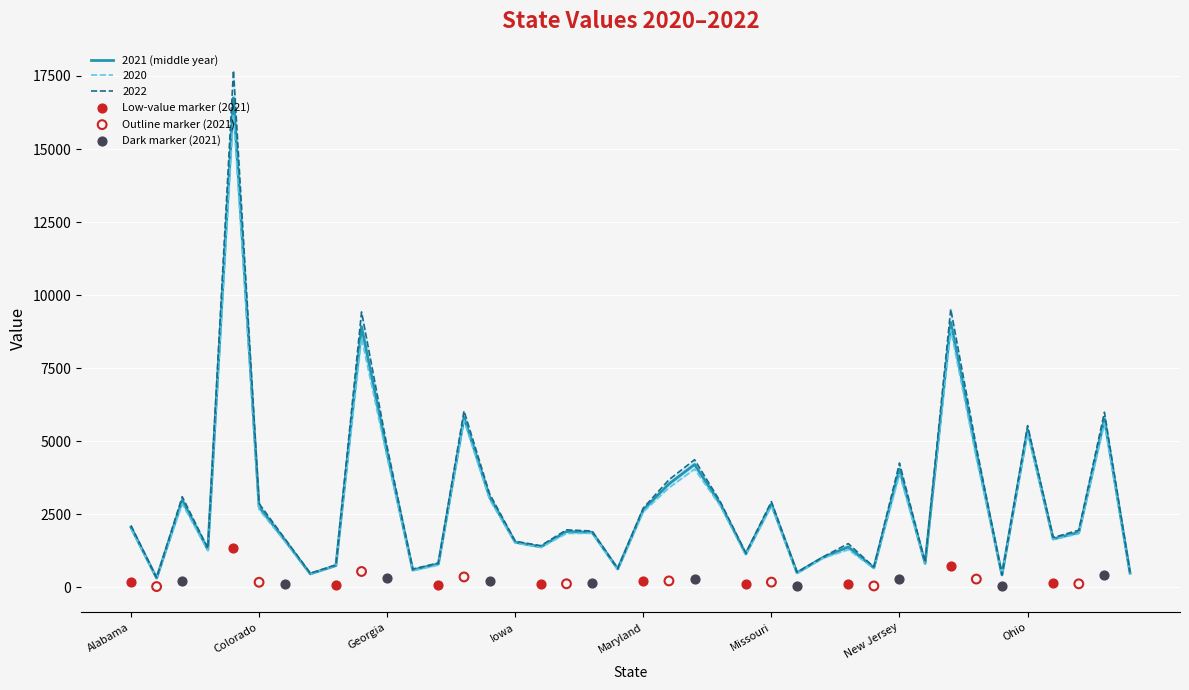

At which category is the sum across all series the highest?

California